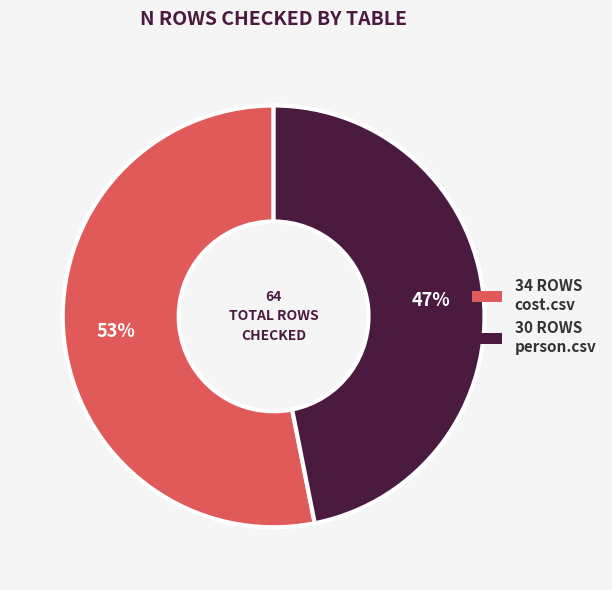

To the nearest percent, what is the average slice percentage?

50%